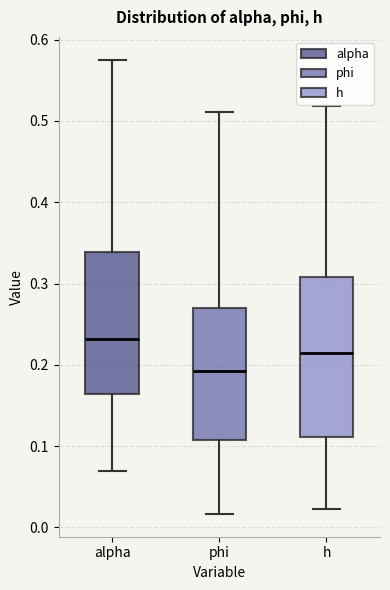

Reading left to right, transcribe this box plot: for each box, give where its median line is, the range the box spans, and where its two whiskers end, as read against the y-axis. The values are not printed on the chart, so give them approximately, as read against the axis.

alpha: median 0.23, box 0.16 to 0.34, whiskers 0.07 to 0.58
phi: median 0.19, box 0.11 to 0.27, whiskers 0.02 to 0.51
h: median 0.21, box 0.11 to 0.31, whiskers 0.02 to 0.52